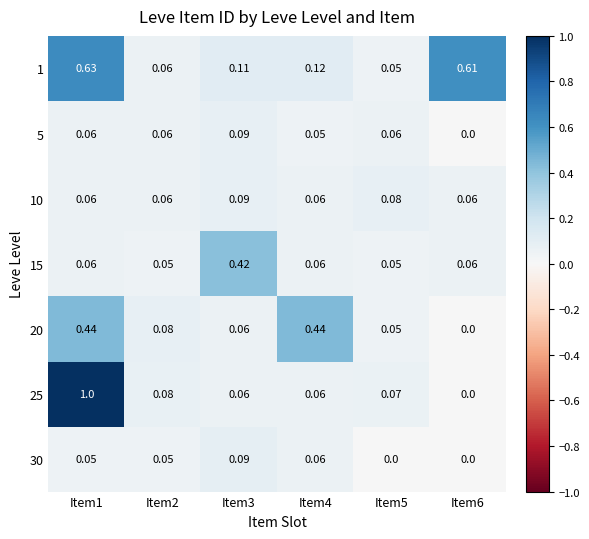

Which series has the largest total across all categories?

1